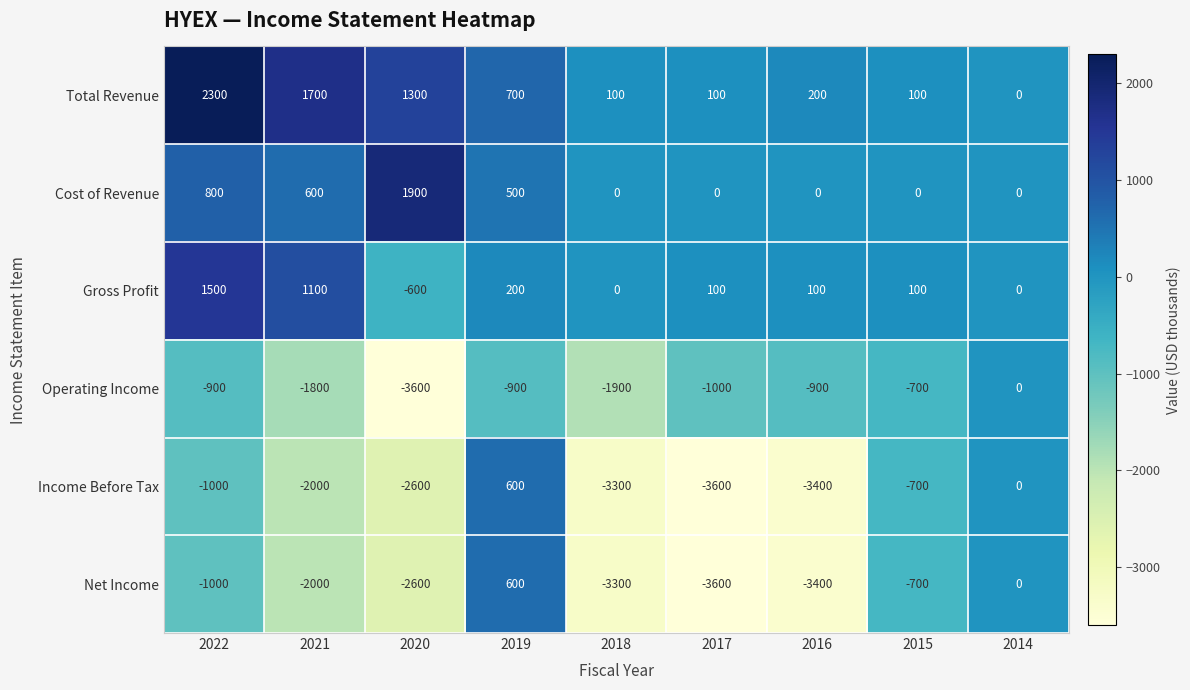

What is the spread (max minus min) of values at 2020?

5500